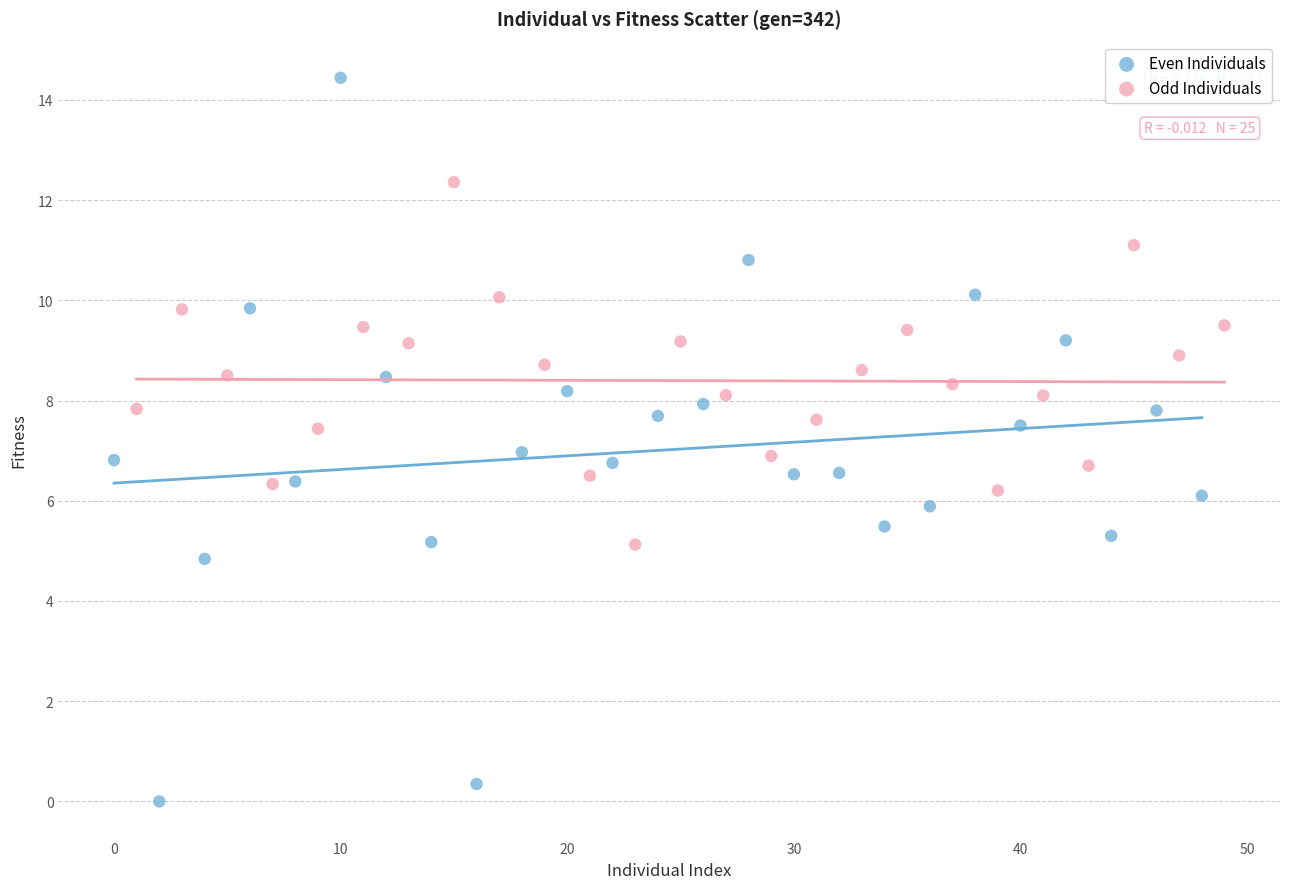

Which series reaches the minimum Y coordinate?

Even Individuals